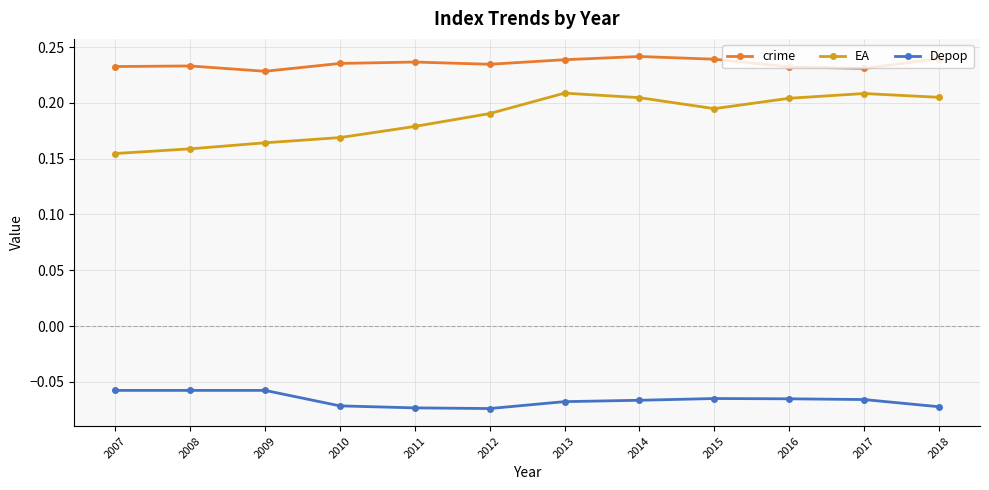

The value of crime at 2013 is 0.1. True or false?

False